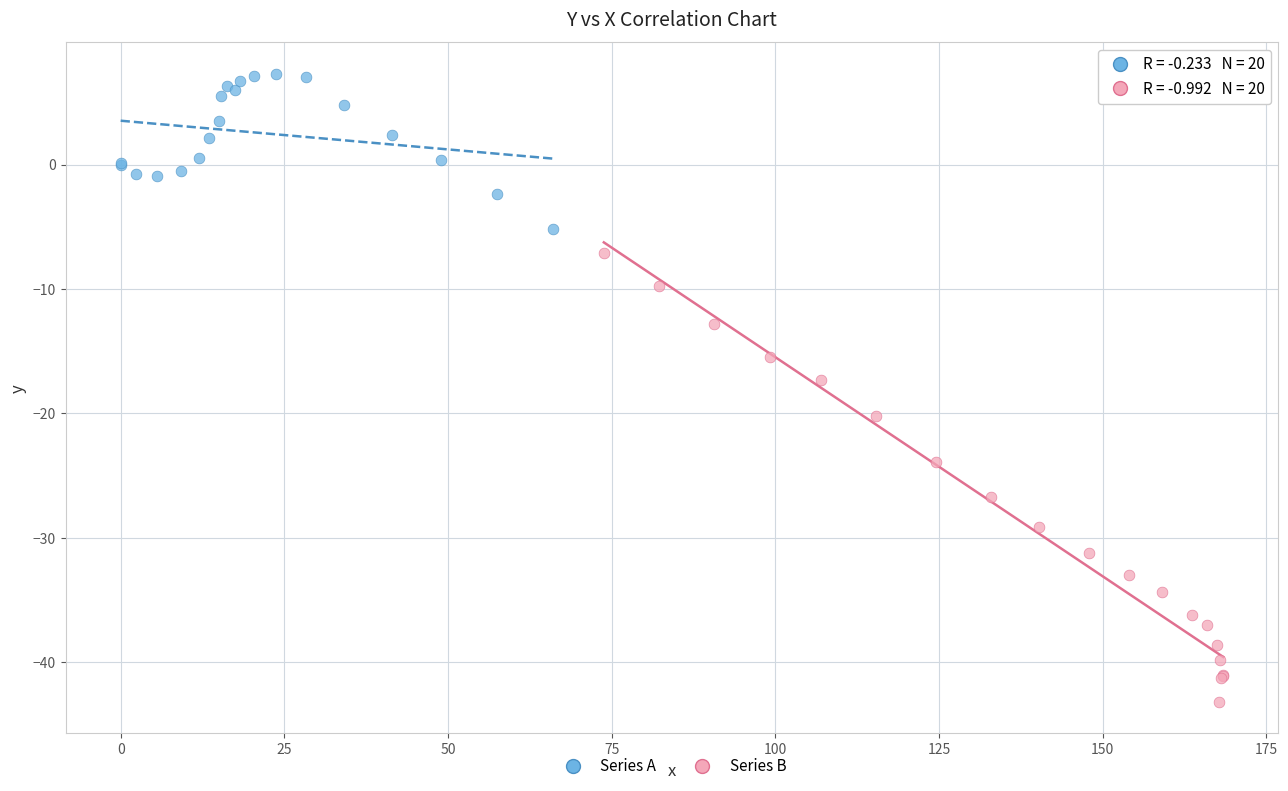

Which series contains the lowest Y value?

Series B